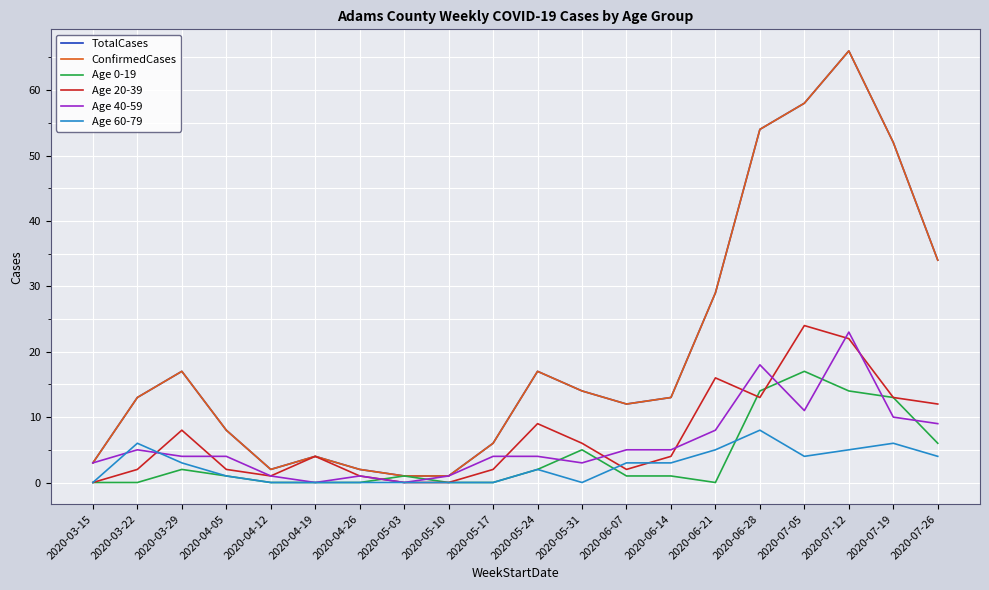

Which series has the largest range (max minus min)?

TotalCases